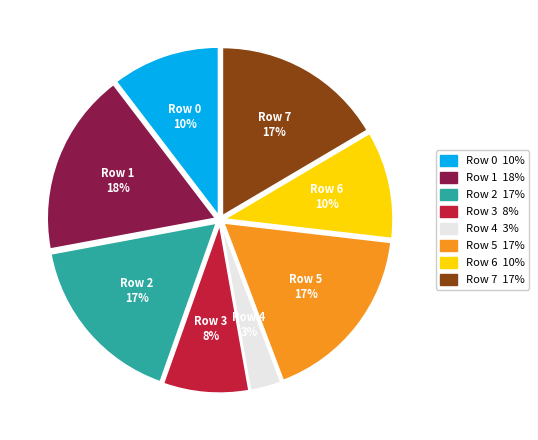

Which slice is the smallest?

Row 4